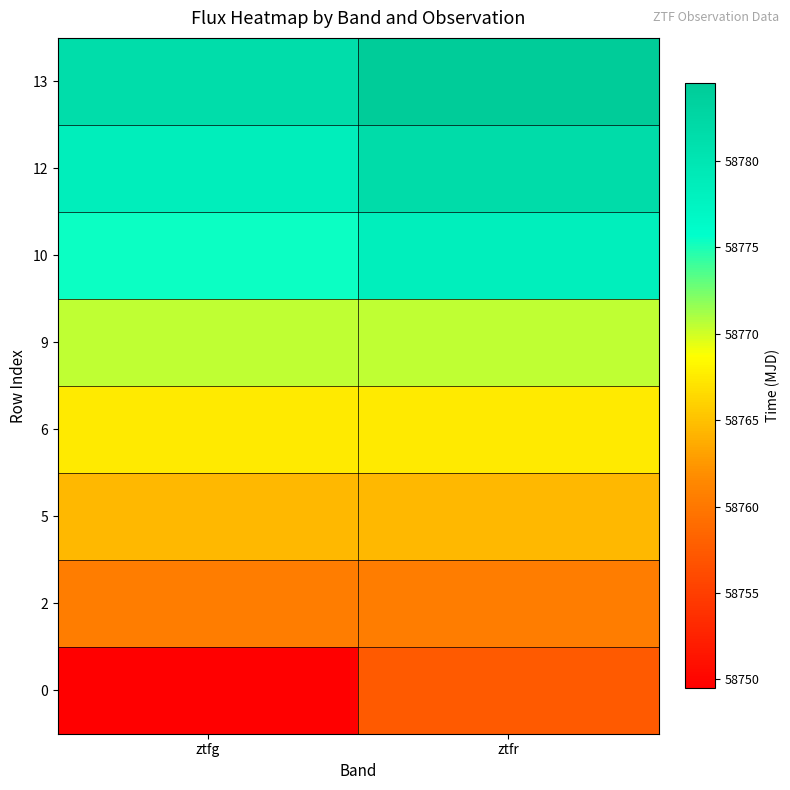

Which label corresponds to the largest value in the chart?

ztfr